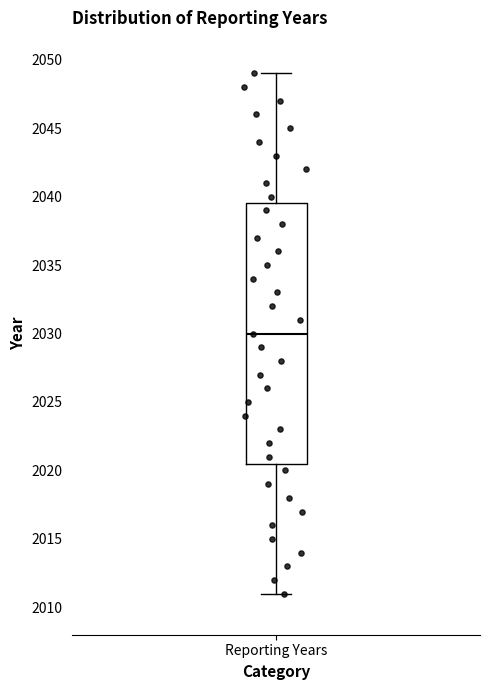

Where does the lower whisker of the box for Reporting Years end on the y-axis? The values are not printed on the chart, so give them approximately, as read against the axis.

2011.0